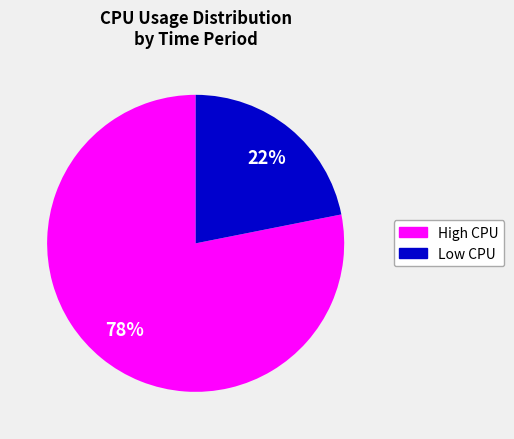

Is there any slice that represents more than half of the pie?

Yes